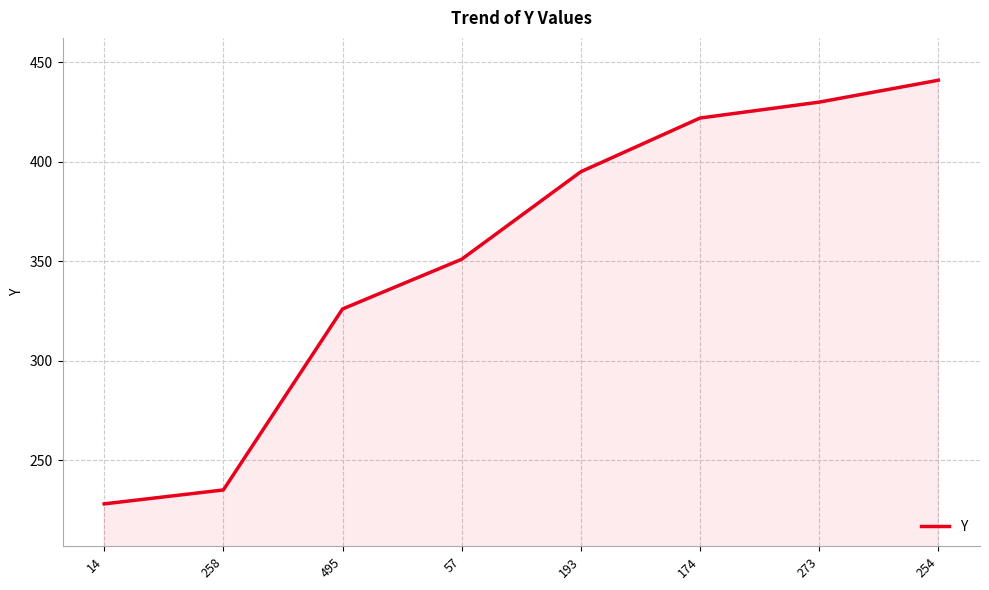

How many values are below 395?

4